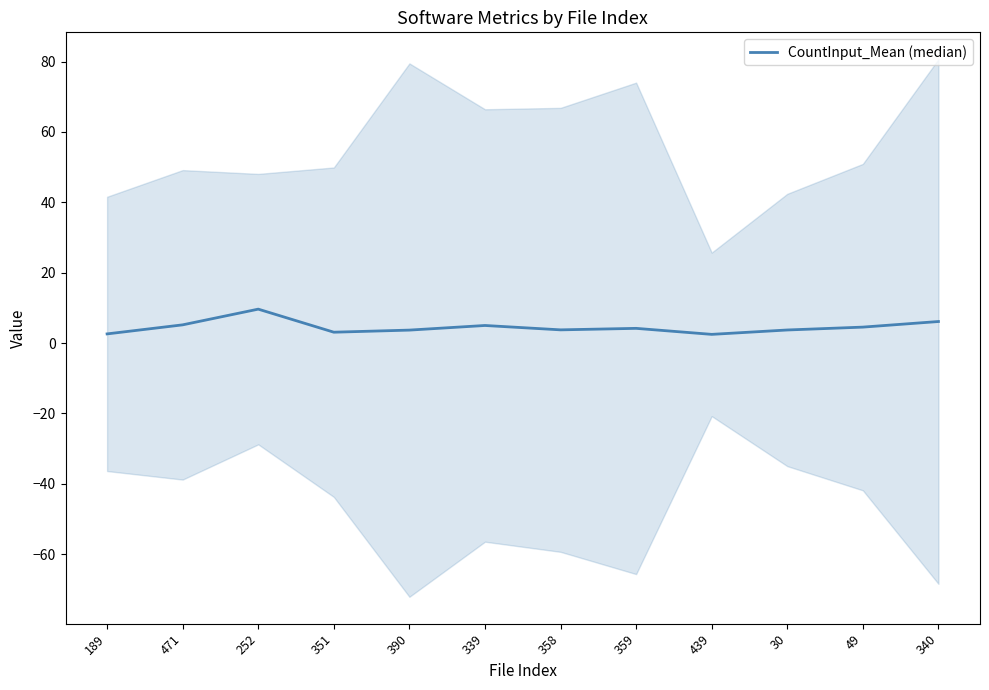

What is the ratio of the value at 351 to the value at 340?

0.5